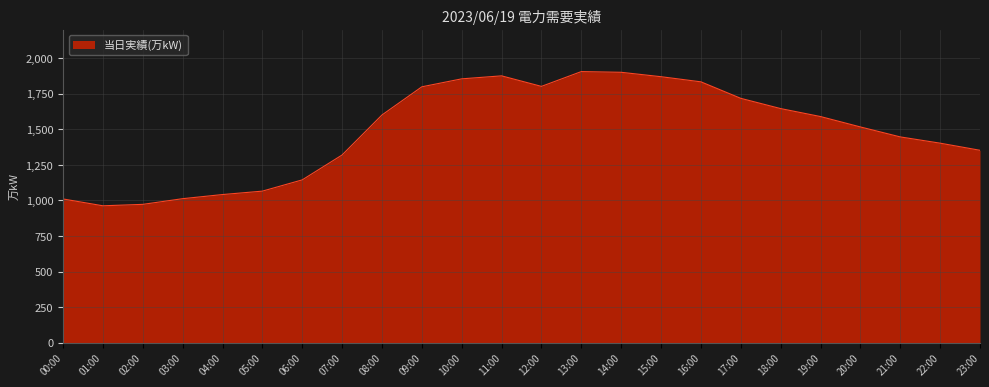

What position from the right is 15:00?

9